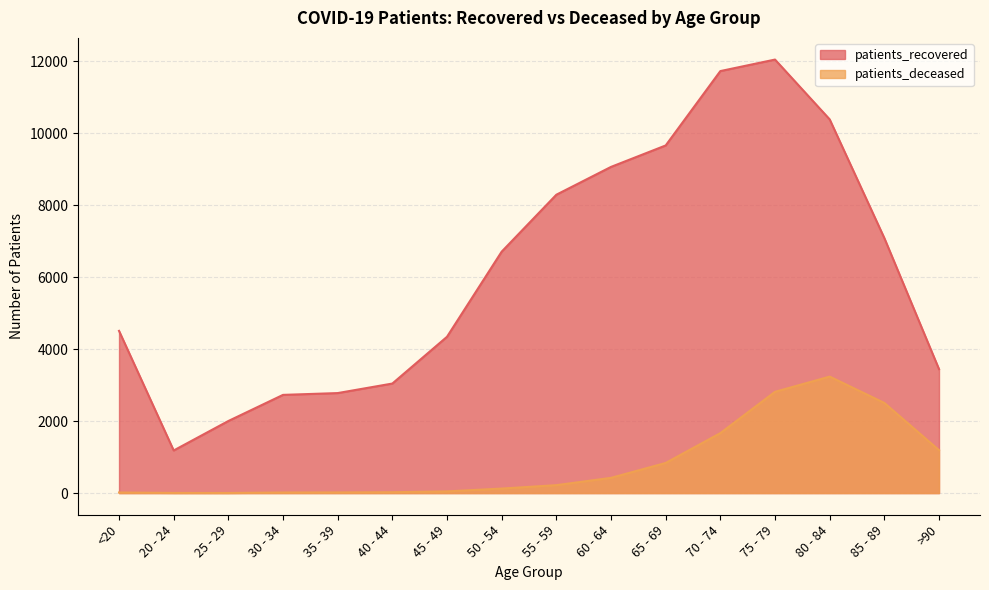

Is it true that patients_deceased equals 1666 at 70 - 74?

True